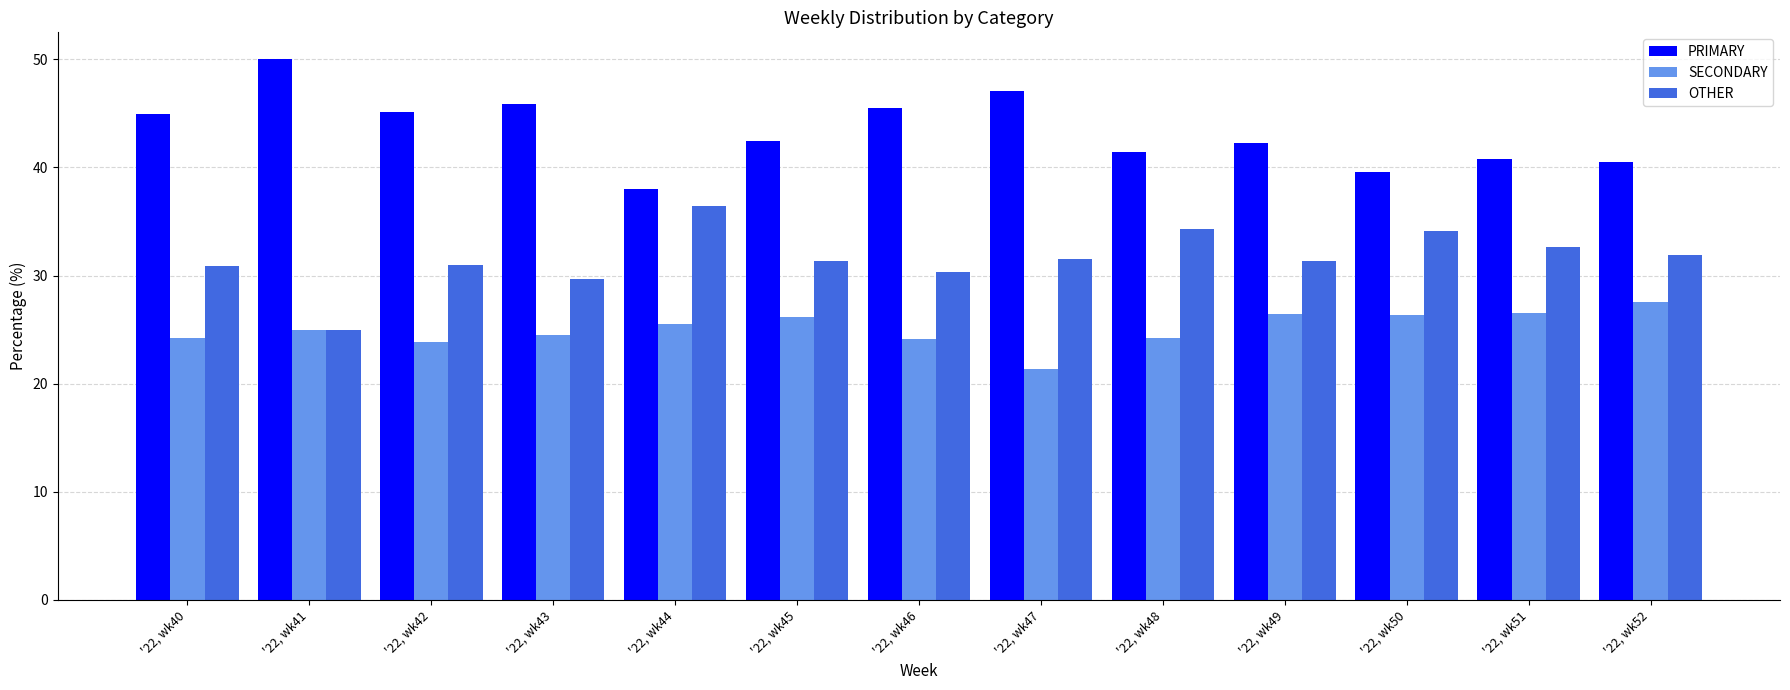

What are all the series names shown in the legend?

PRIMARY, SECONDARY, OTHER